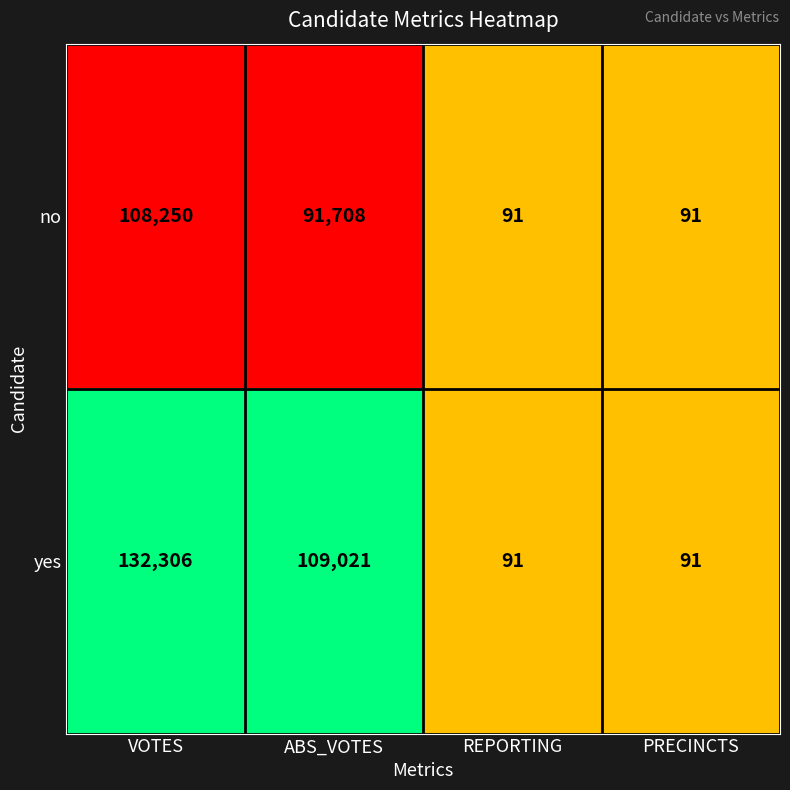

At which category is the sum across all series the highest?

VOTES